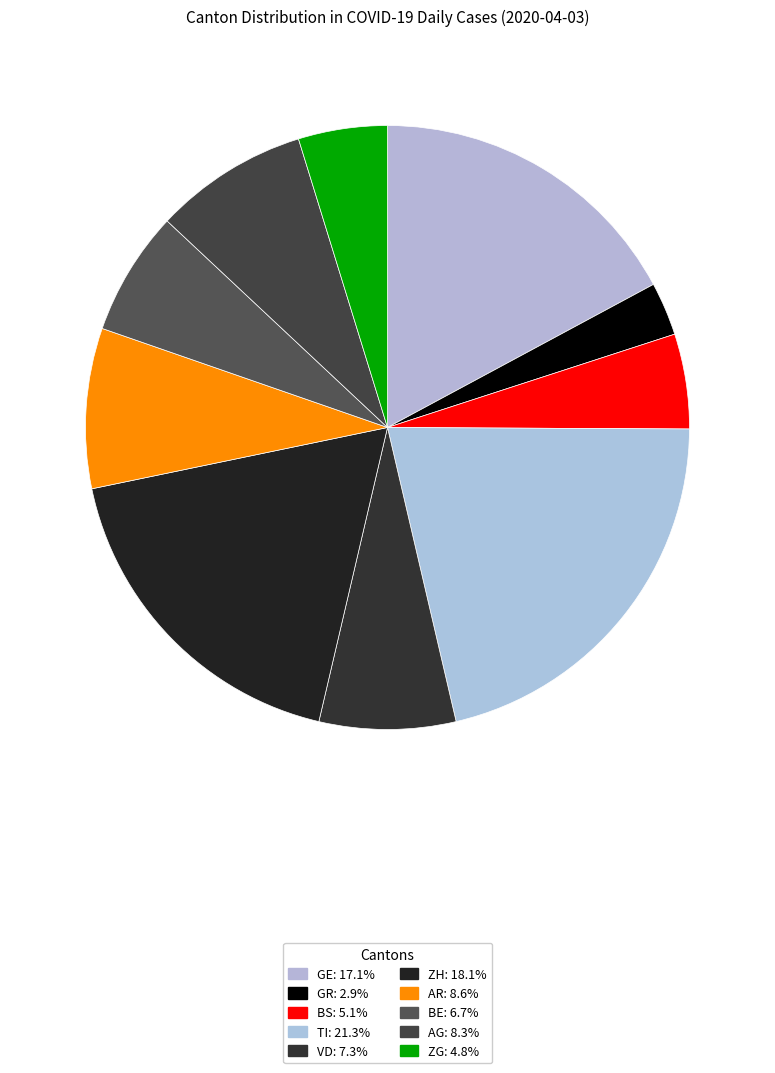

To the nearest percent, what is the difference between the AG and TI slice percentages?

13%